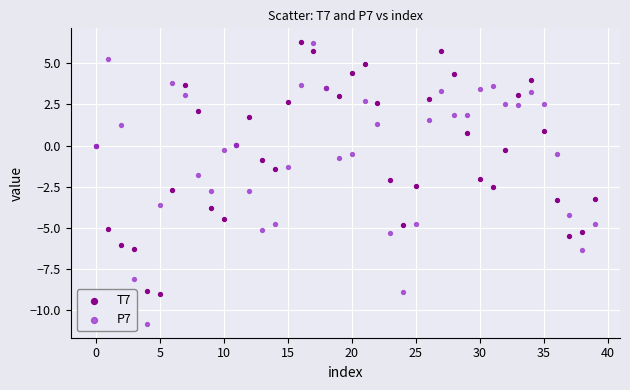

Which series has the largest Y range (max minus min)?

P7